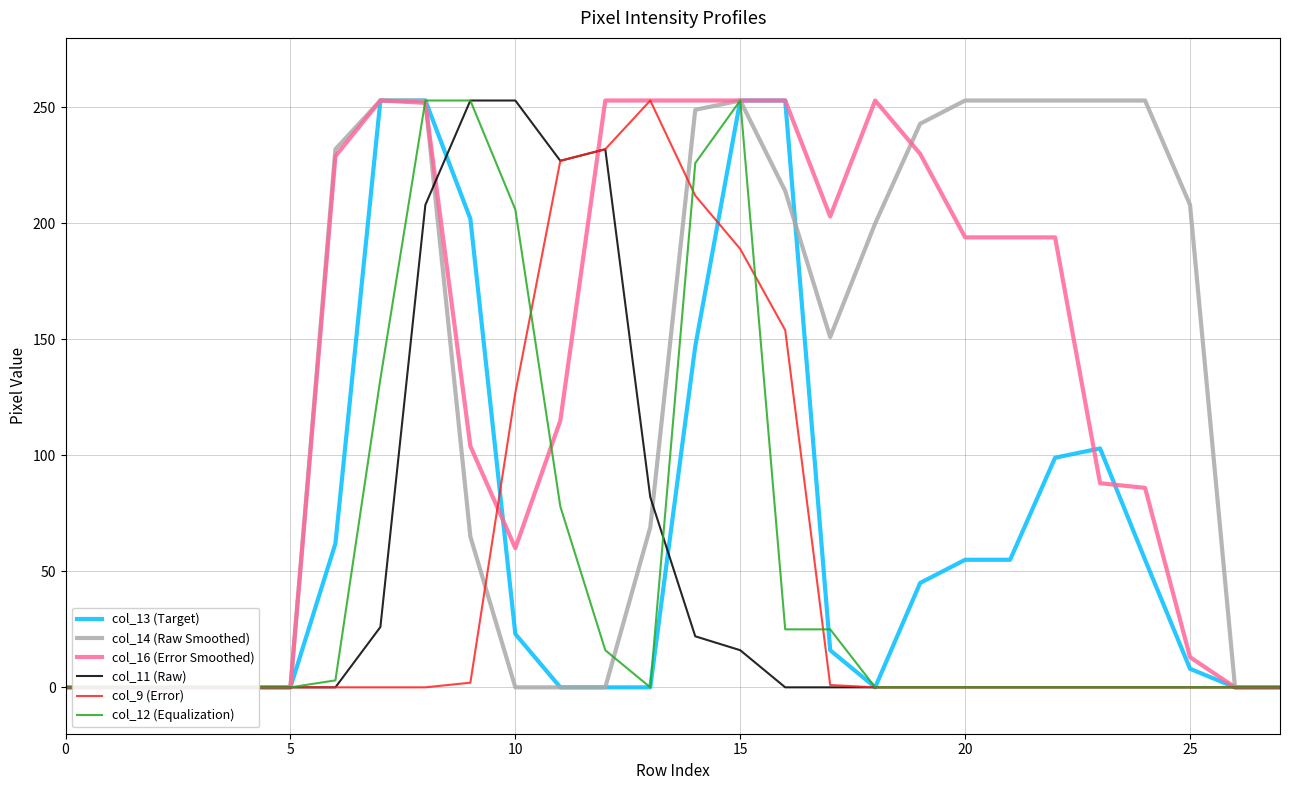

Where is the first local minimum for col_16 (Error Smoothed)?

10